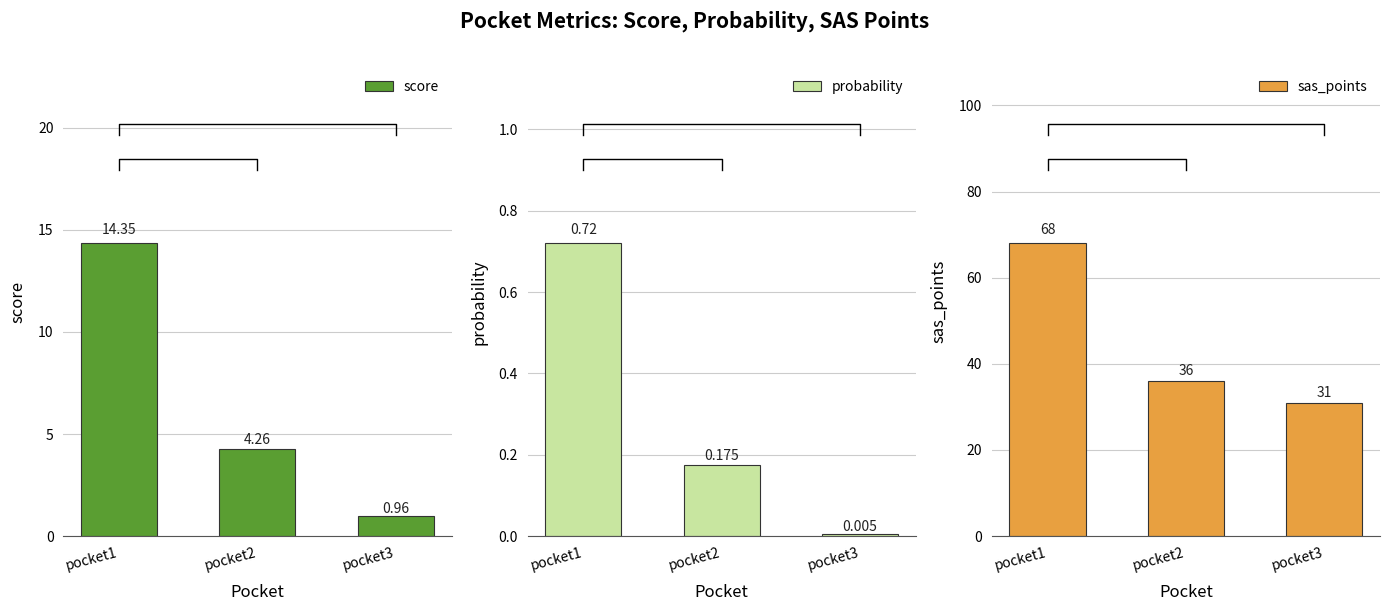

At which category is the sum across all series the highest?

pocket1